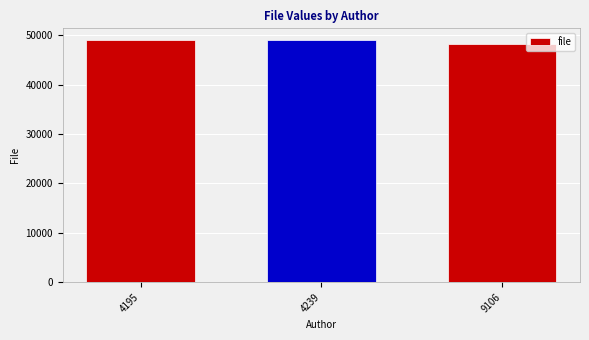

What is the value of the 3rd bar from the left?

48320